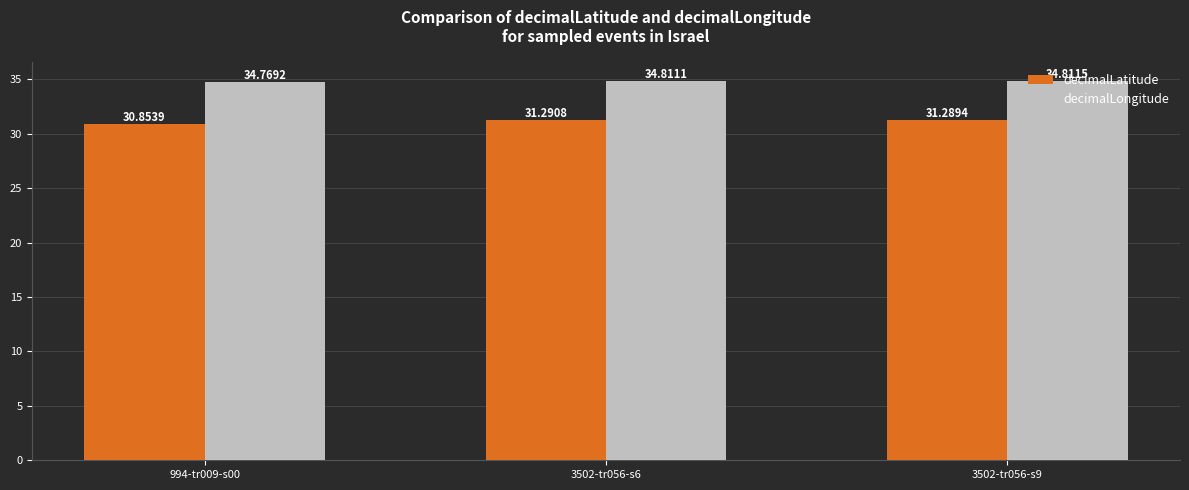

Is it true that decimalLongitude equals 8.7 at 994-tr009-s00?

False